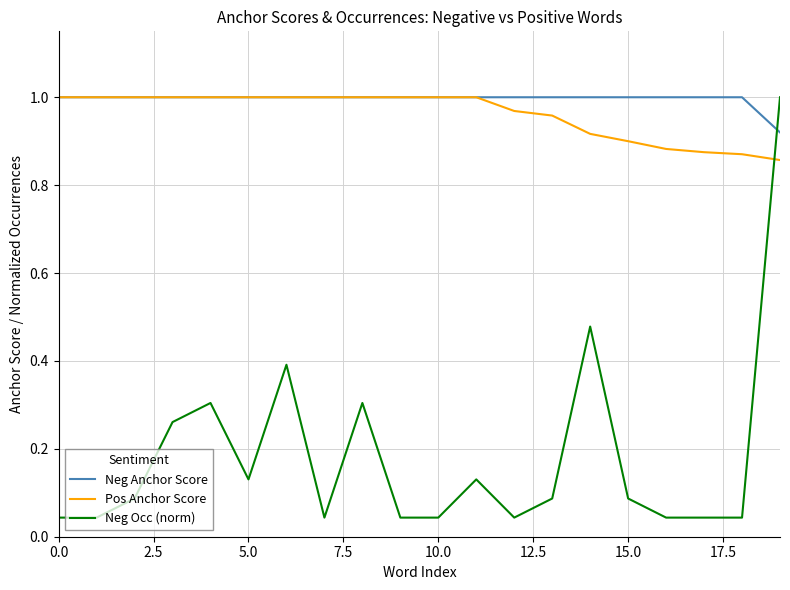

Which series has the widest spread of values?

Neg Occ (norm)